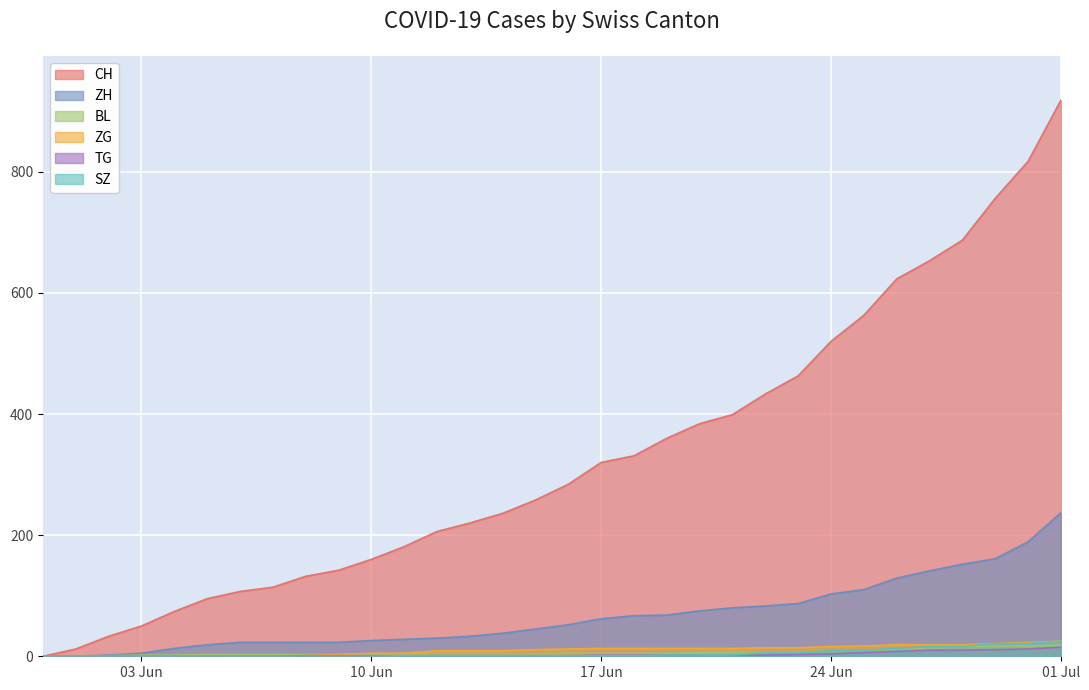

What is the greatest value displayed?

918